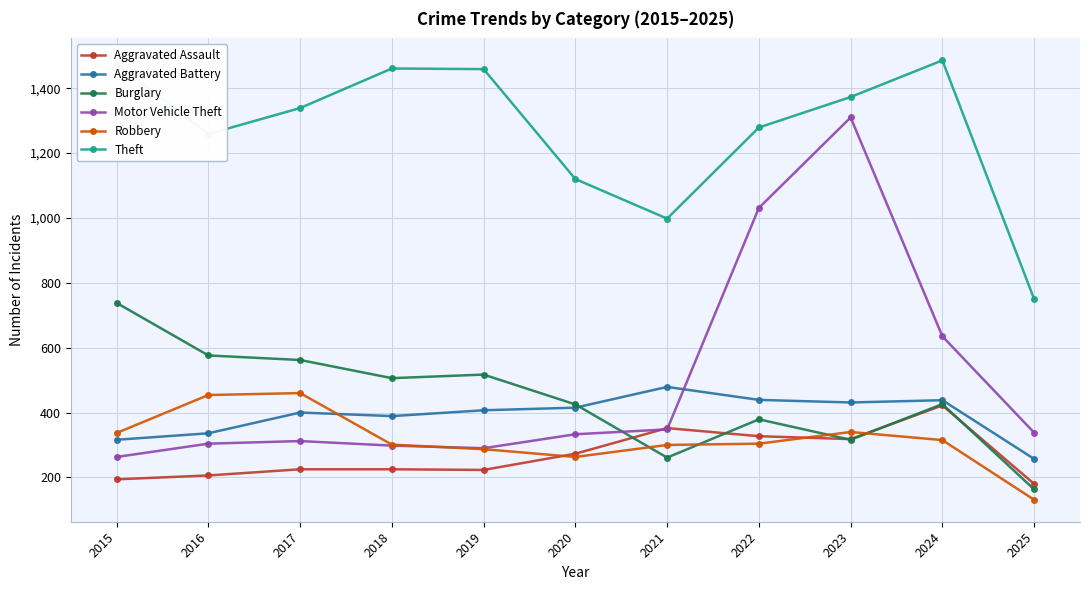

How many lines are shown in the chart?

6